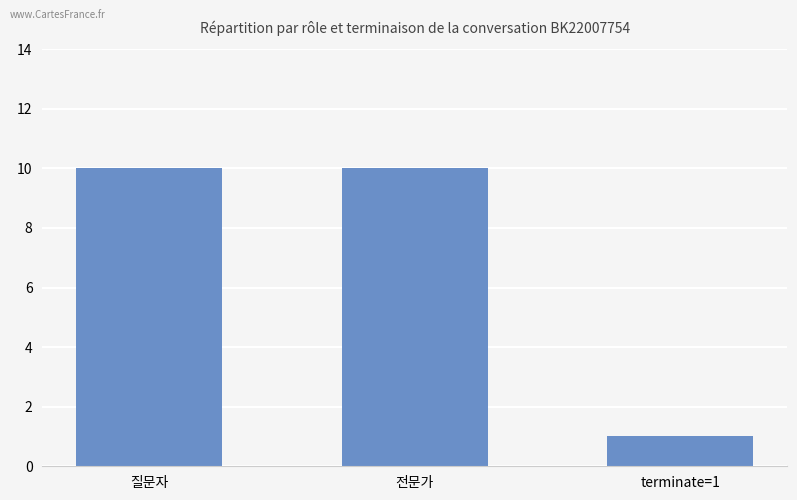

What is the value of the 3rd bar from the left?

1